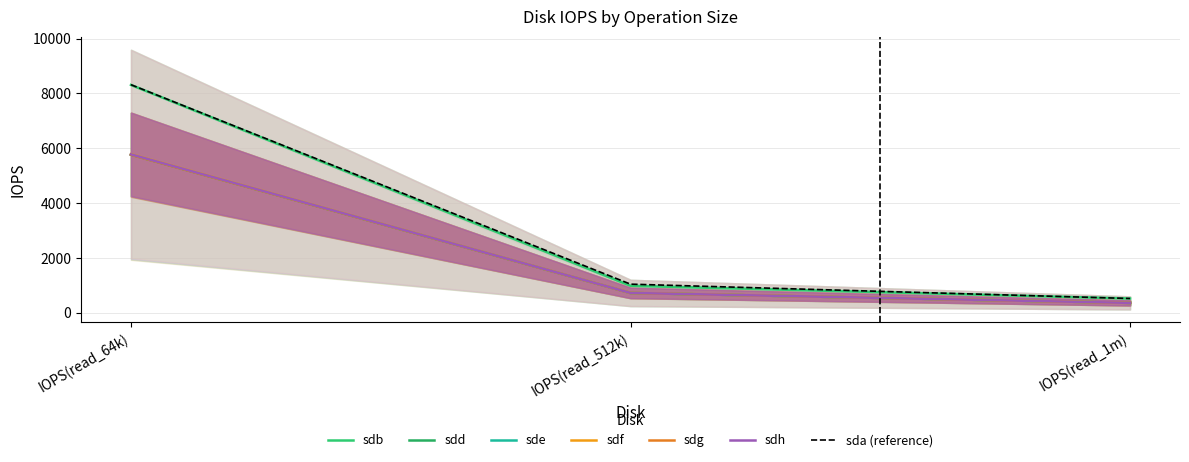

Reading left to right, what are all the values shown in this chart?

sdb: IOPS(read_64k)=8307.5	IOPS(read_512k)=985.0	IOPS(read_1m)=520.0
sdd: IOPS(read_64k)=5771.5	IOPS(read_512k)=721.5	IOPS(read_1m)=361.0
sde: IOPS(read_64k)=5760.0	IOPS(read_512k)=721.5	IOPS(read_1m)=360.0
sdf: IOPS(read_64k)=5764.5	IOPS(read_512k)=722.5	IOPS(read_1m)=360.5
sdg: IOPS(read_64k)=5784.5	IOPS(read_512k)=725.0	IOPS(read_1m)=361.5
sdh: IOPS(read_64k)=5776.5	IOPS(read_512k)=724.0	IOPS(read_1m)=360.5